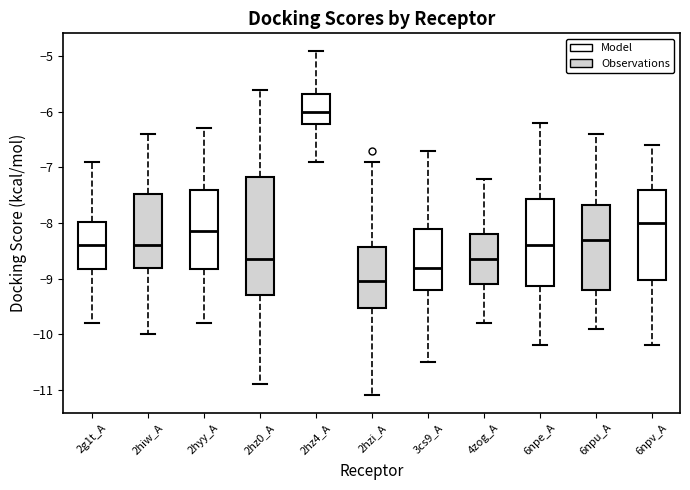

Which box's median line is the highest?

2hz4_A